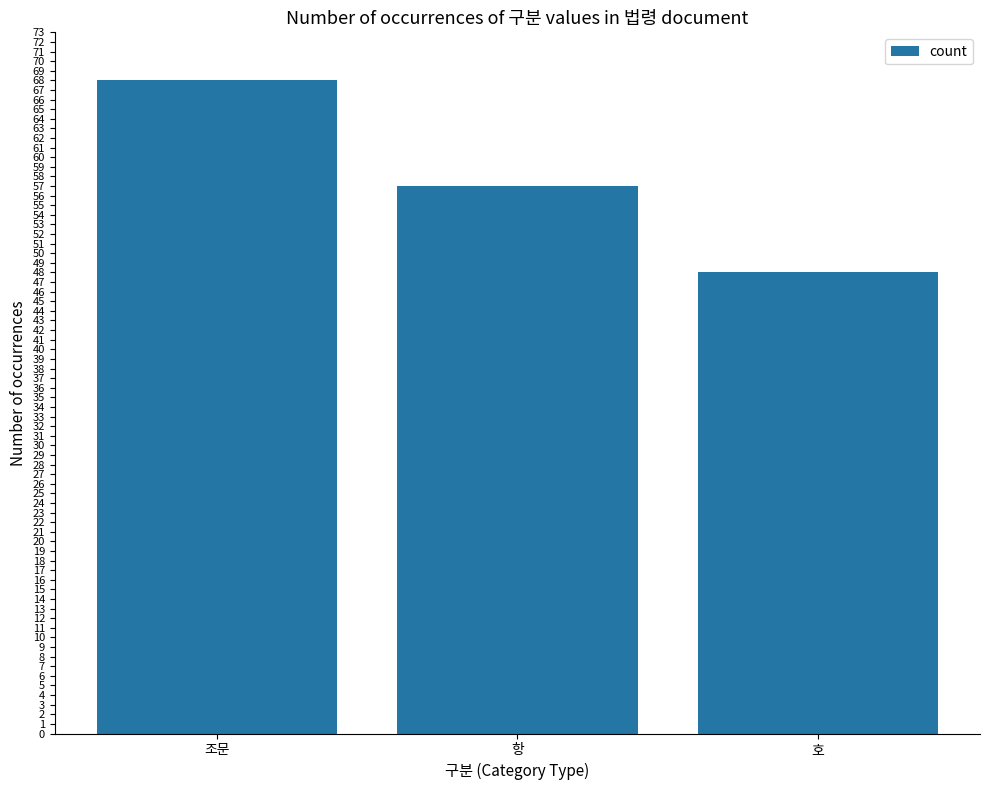

Rank the categories by value from lowest to highest.

호, 항, 조문